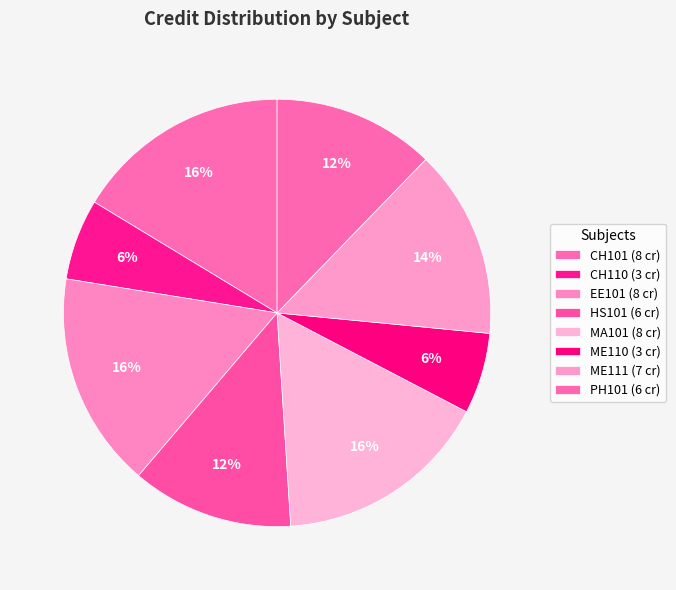

Count the number of slices in the pie.

8